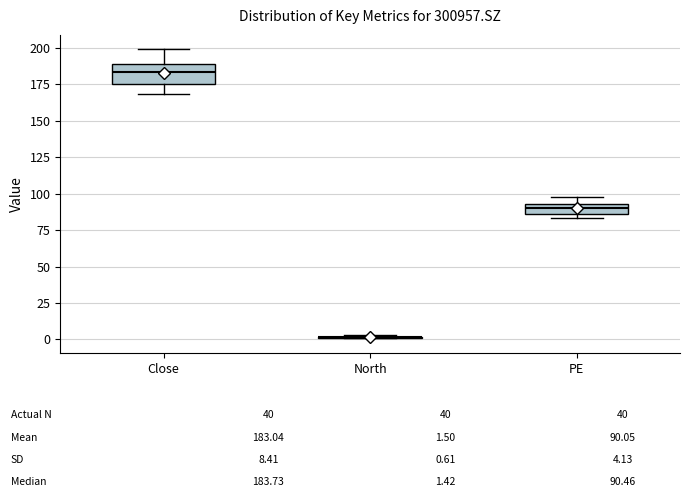

Which box is the tallest, from its lower edge to its upper edge?

Close